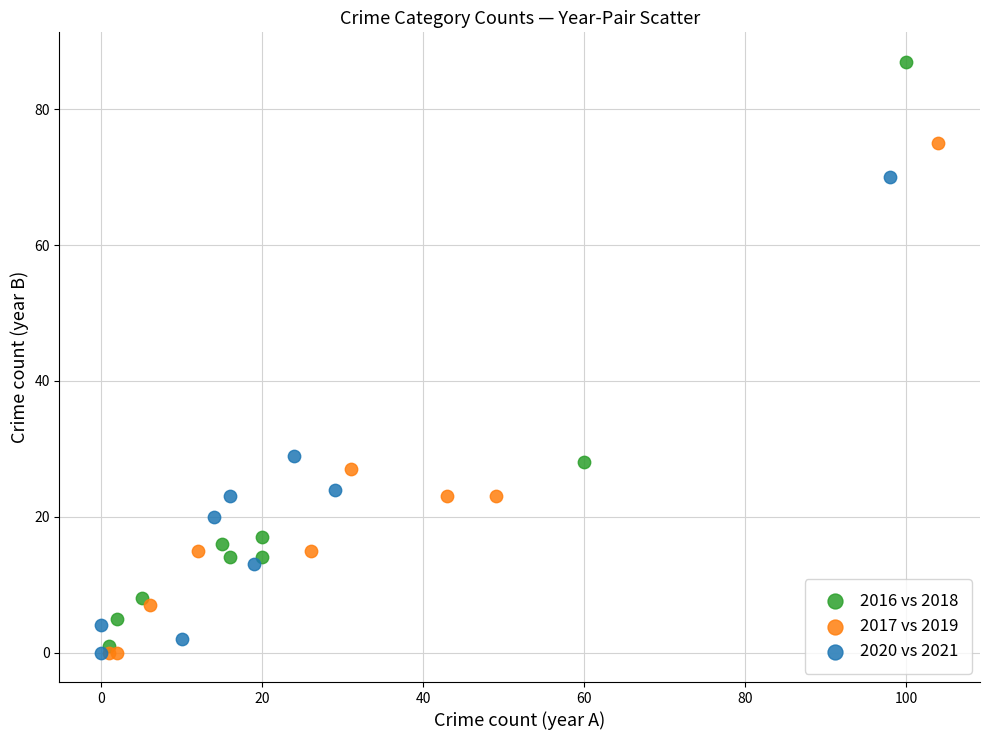

Which series has the widest spread of Y values?

2016 vs 2018